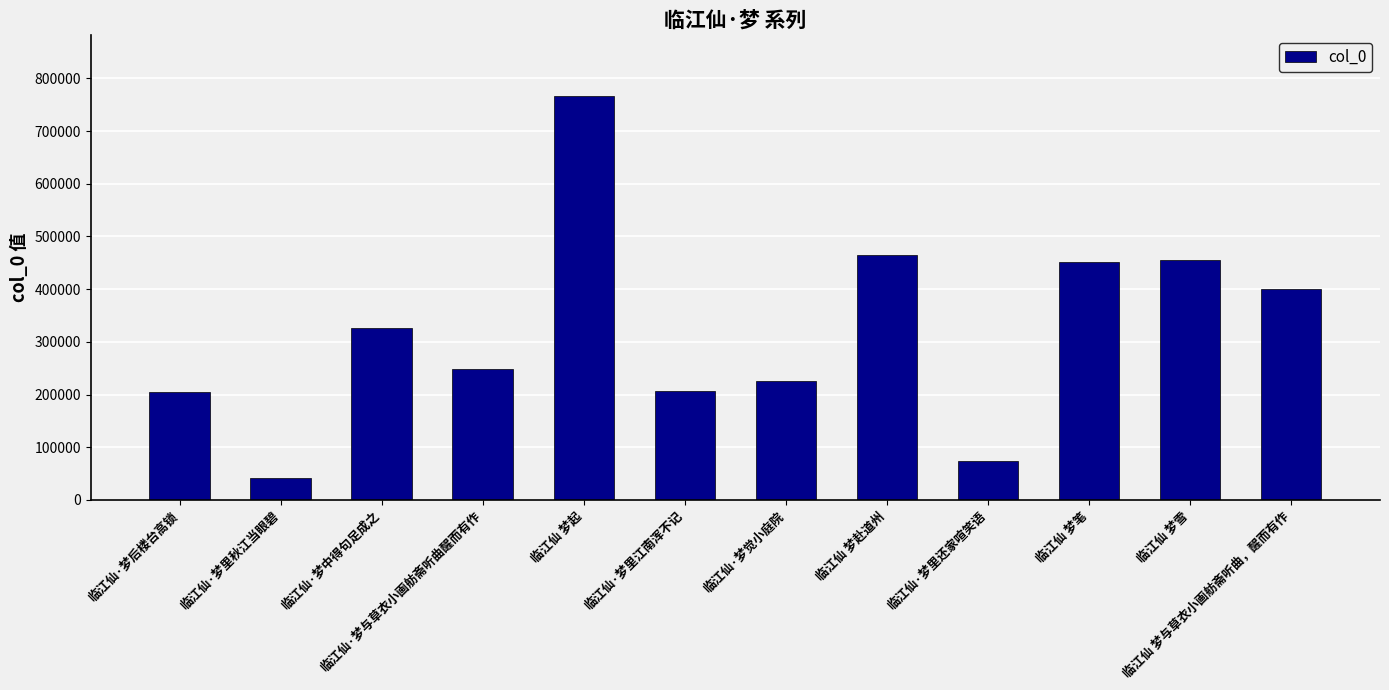

Which category has the highest value across all series?

临江仙 梦起